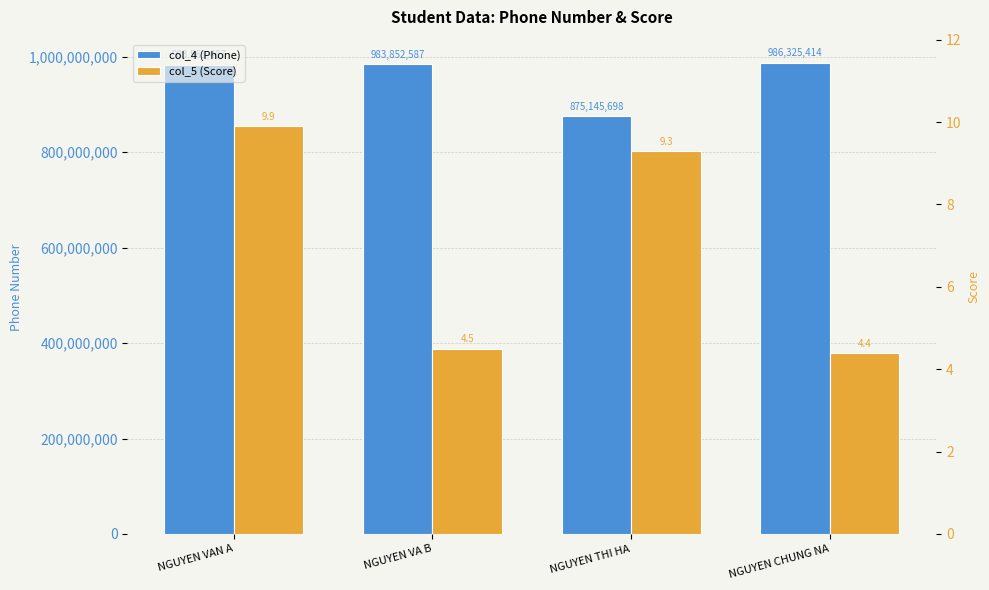

The value of col_4 (Phone) at NGUYEN CHUNG NA is 986325414.0. True or false?

True